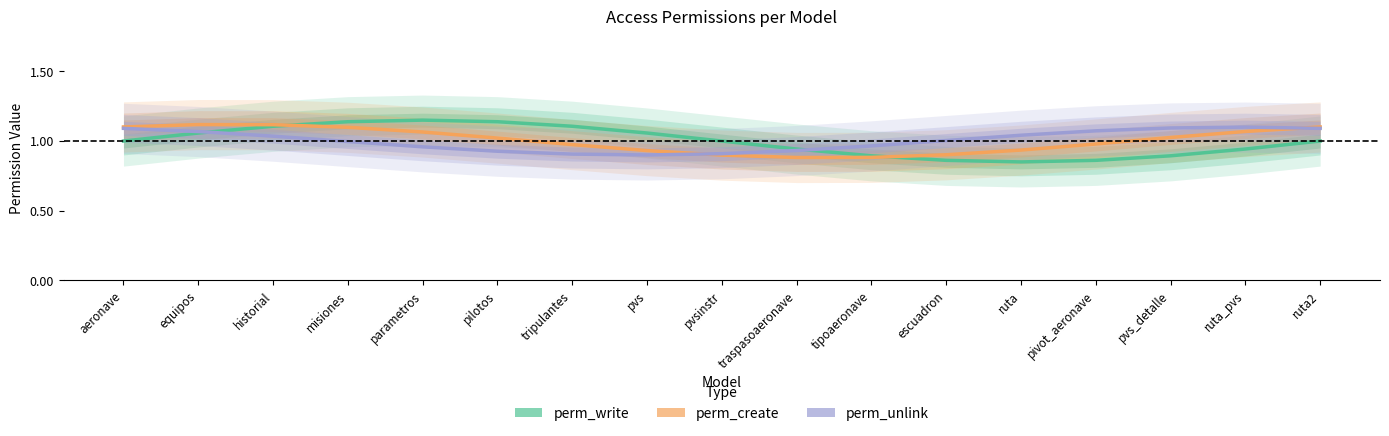

Which series ends up on top after the final intersection of perm_create and perm_unlink?

perm_create